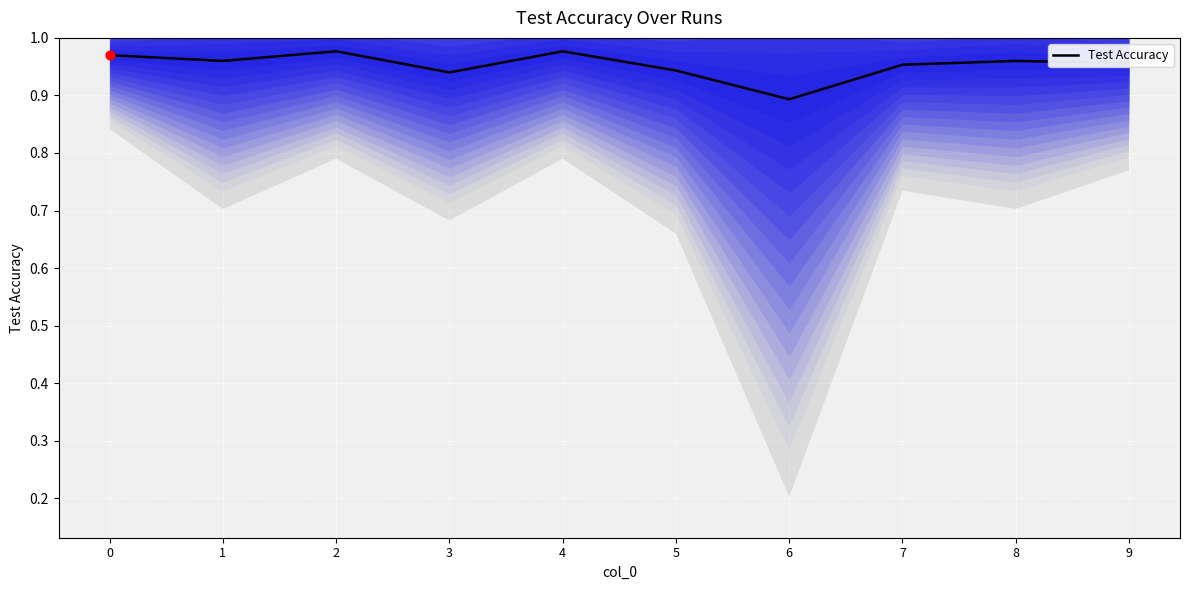

Between 4 and 9, which is larger?

4